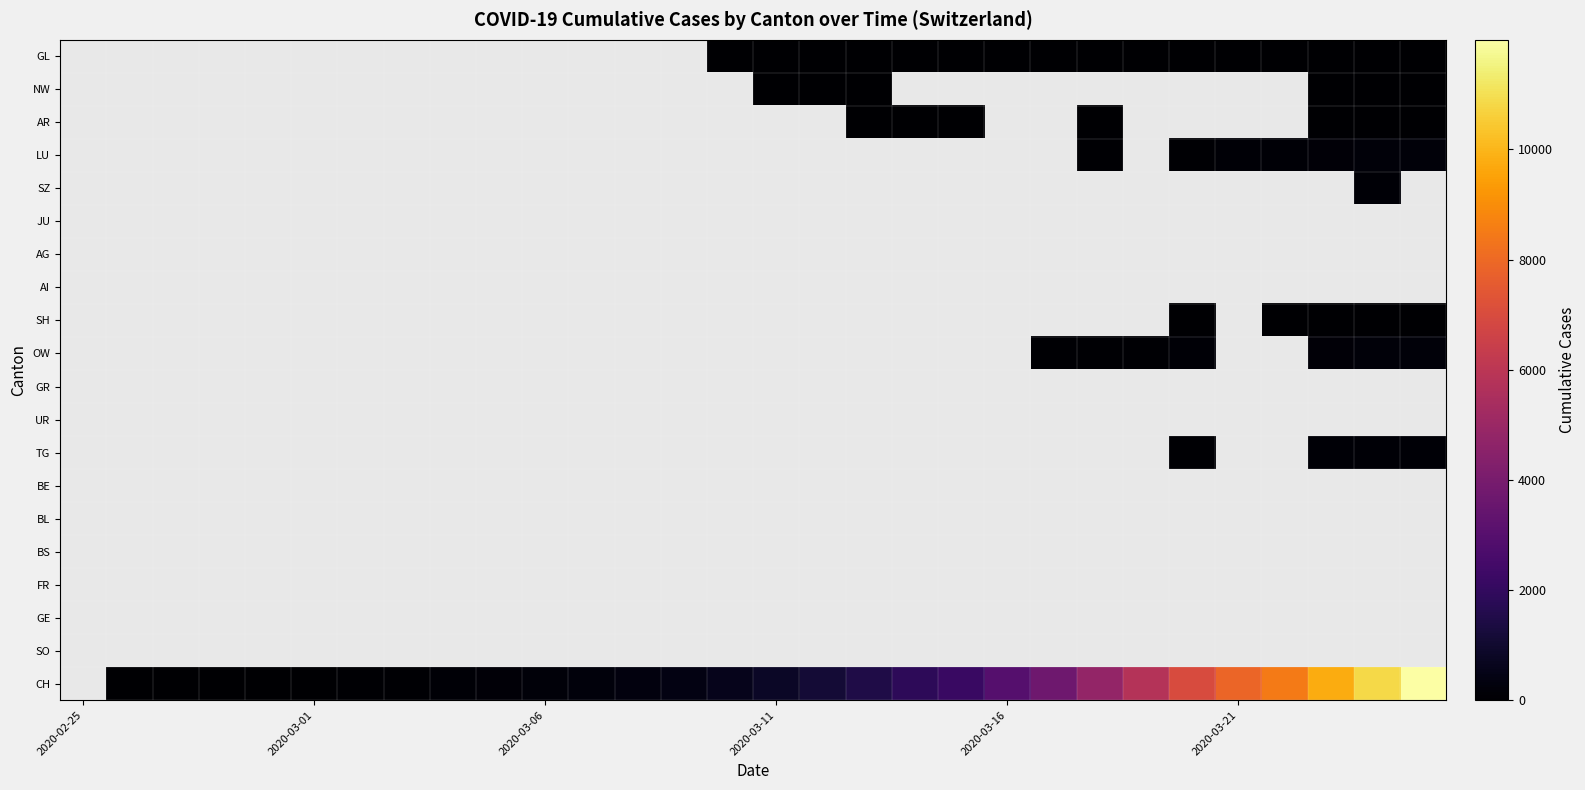

What is the minimum value shown in the chart?

1.0